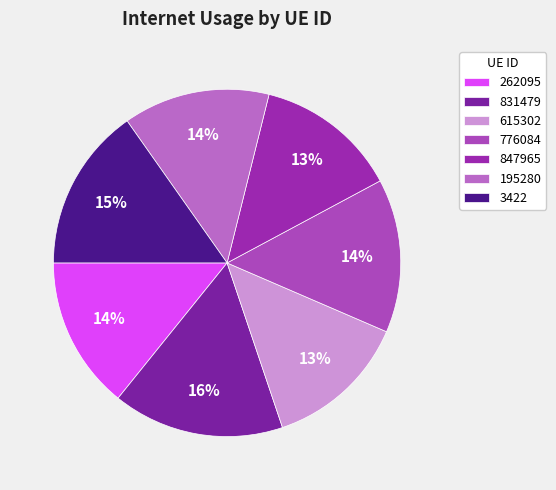

What is the smallest slice in the pie chart?

847965